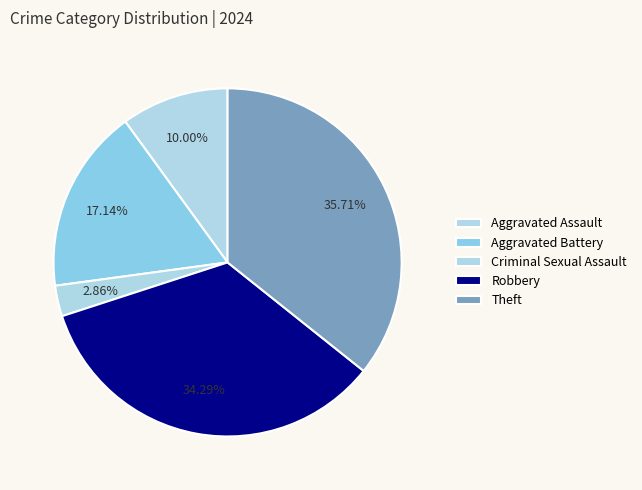

To the nearest percent, what is the difference between the largest and smallest slice percentages?

33%